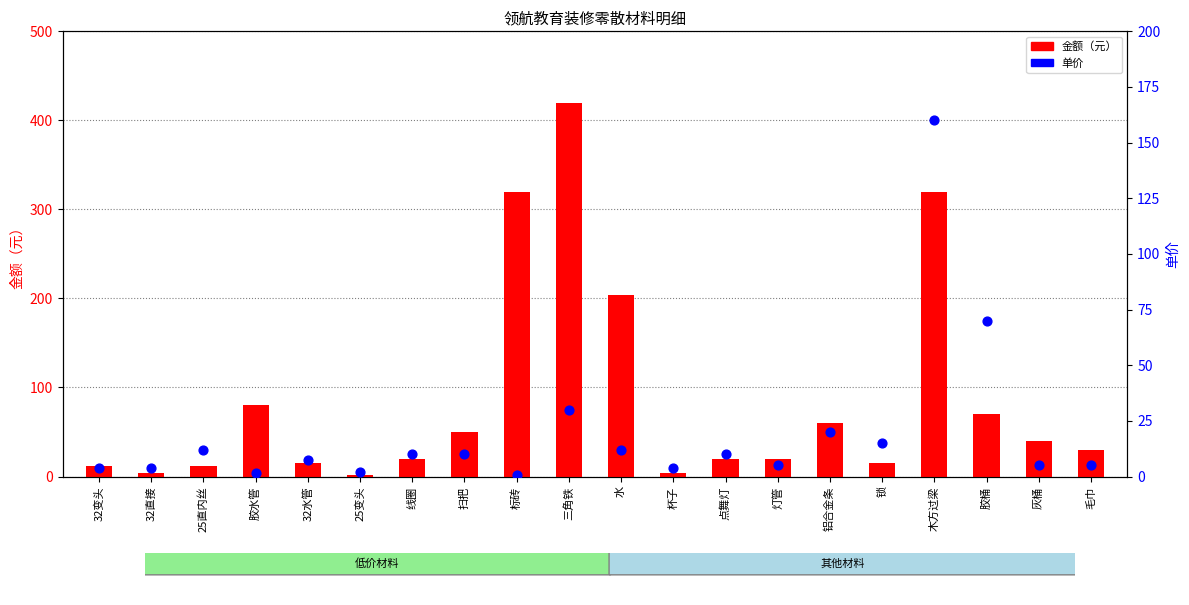

What are all the series names shown in the legend?

金额（元）, 单价